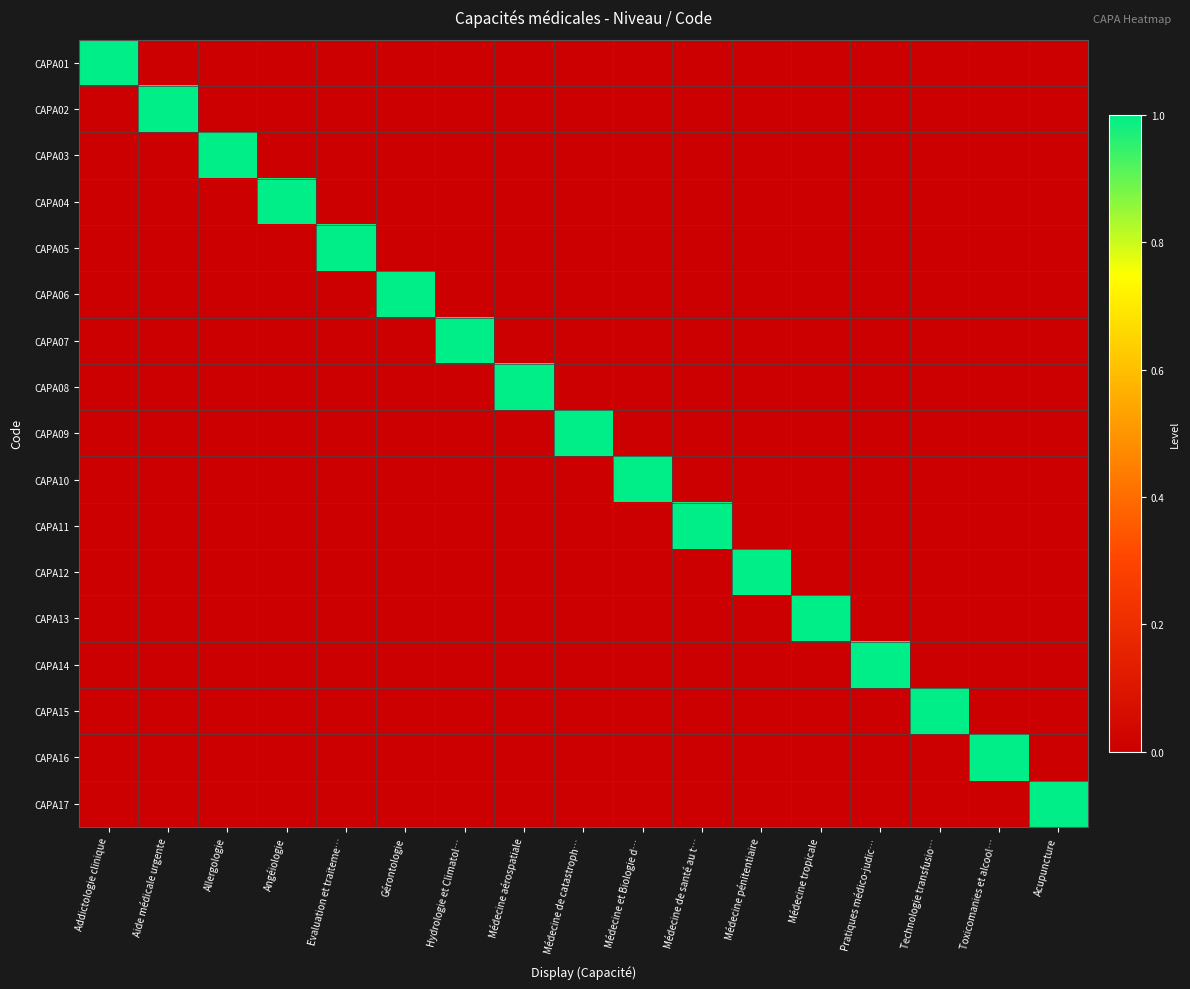

Which series changed the most between Aide médicale urgente and Hydrologie et Climatol…?

CAPA02